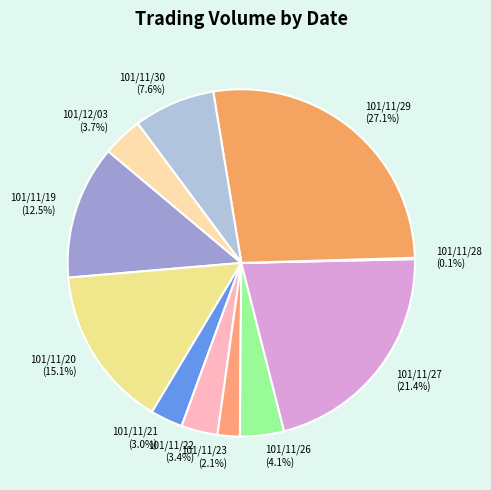

Which slice is the largest?

101/11/29 (27.1%)